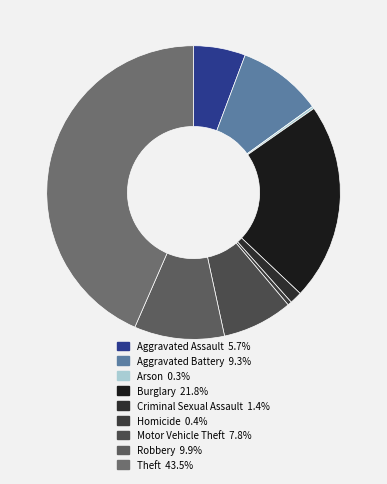

Is it true that Criminal Sexual Assault is 16% of the pie?

False